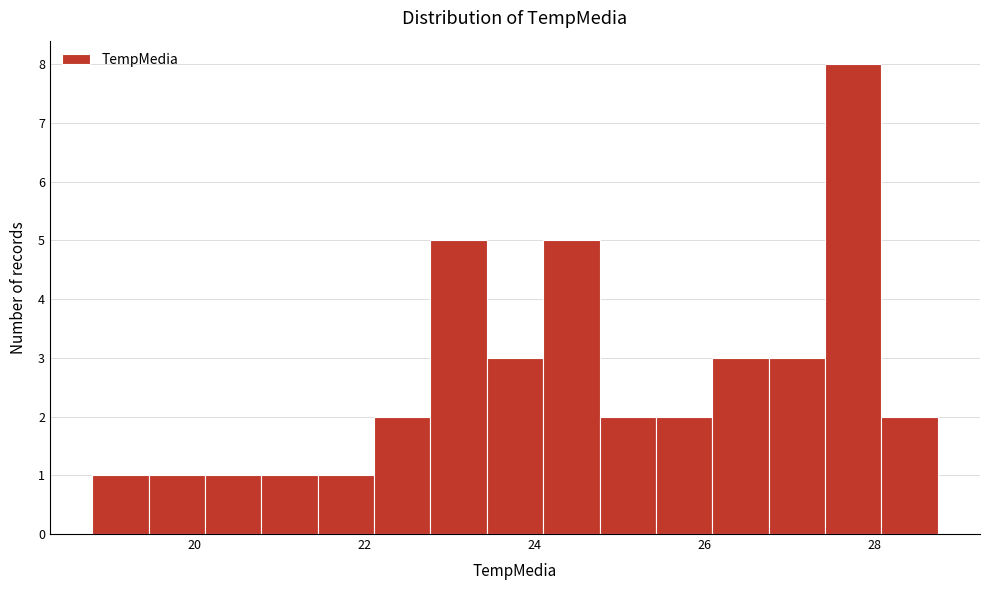

Around what value on the x-axis is the tallest bar? Give the approximate position of its centre, as read against the axis.

27.8